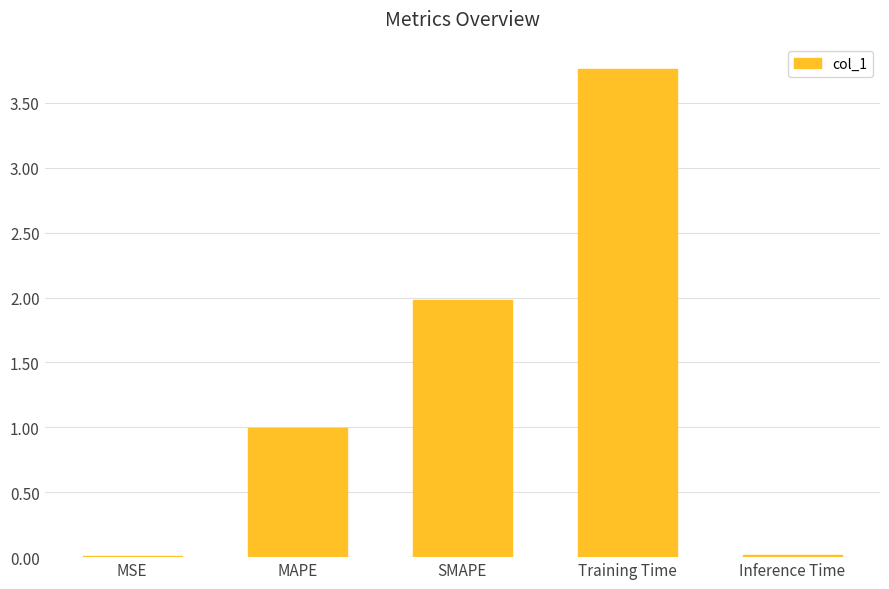

What is the difference between the values at Training Time and MAPE?

2.8